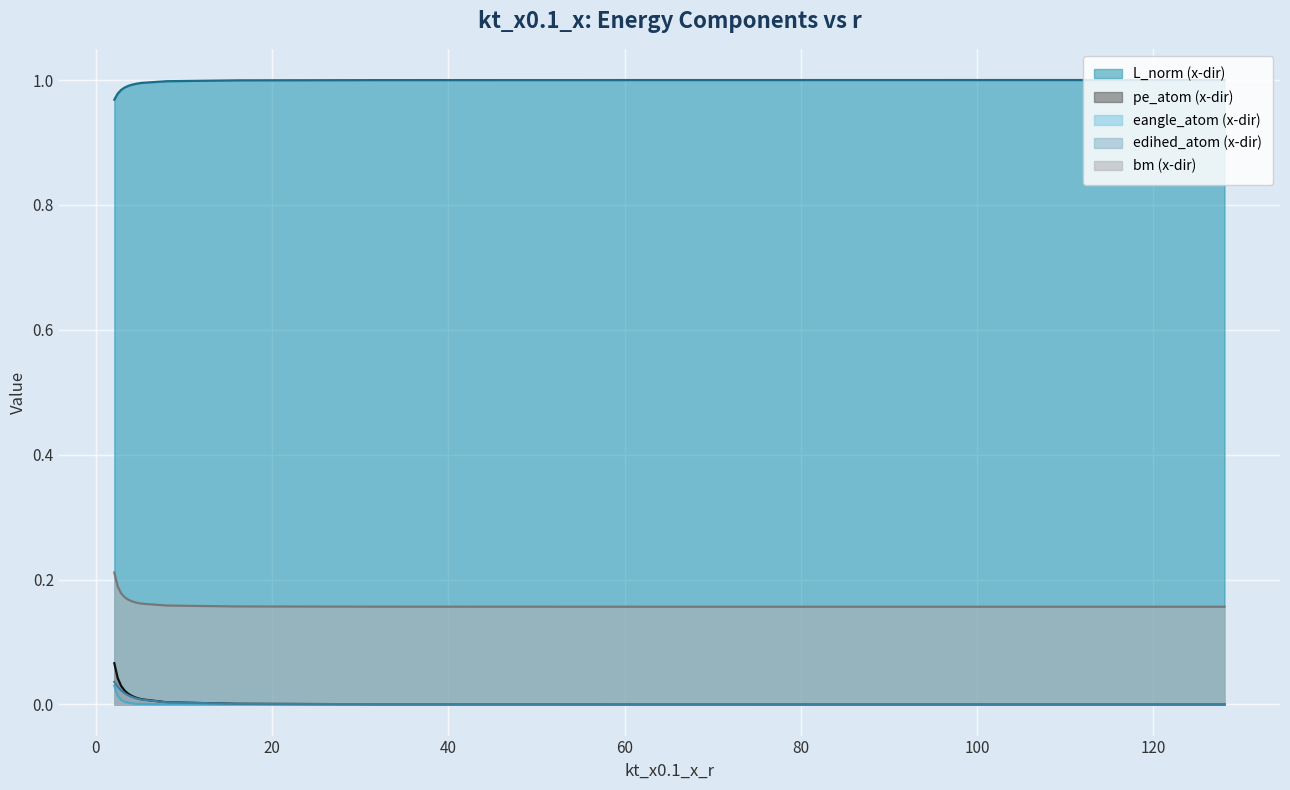

What is the sum of all L_norm values?

13.9